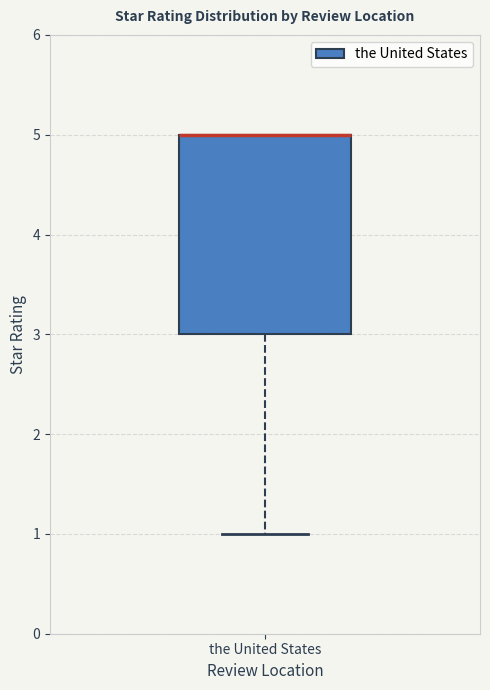

Where does the lower whisker of the box for the United States end on the y-axis? The values are not printed on the chart, so give them approximately, as read against the axis.

1